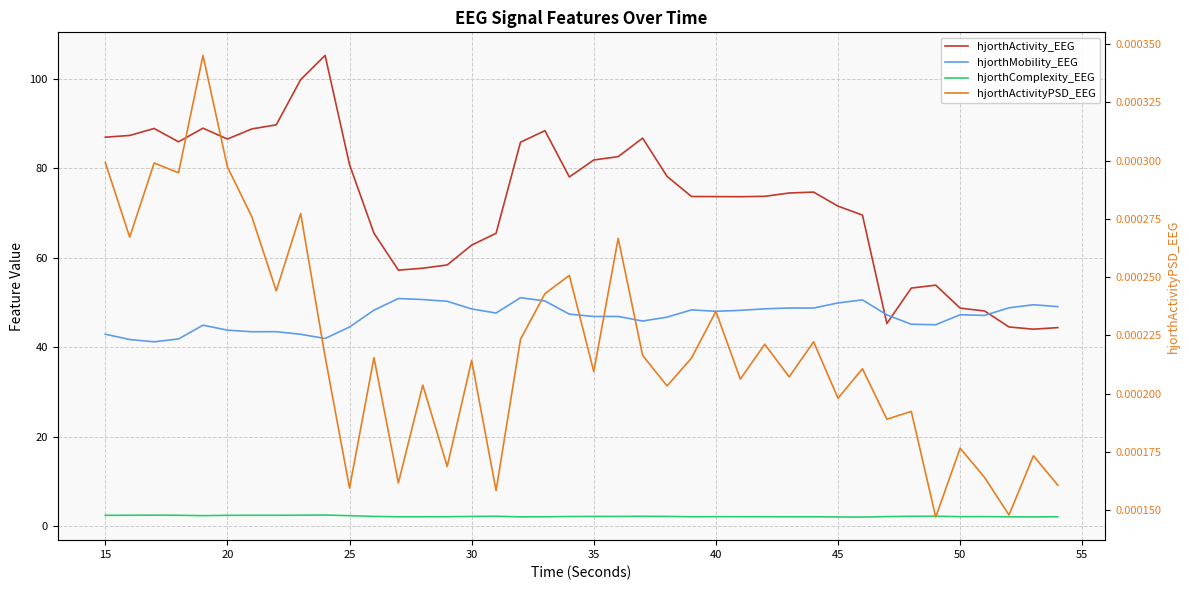

Is this an area chart (filled region under the line)?

No